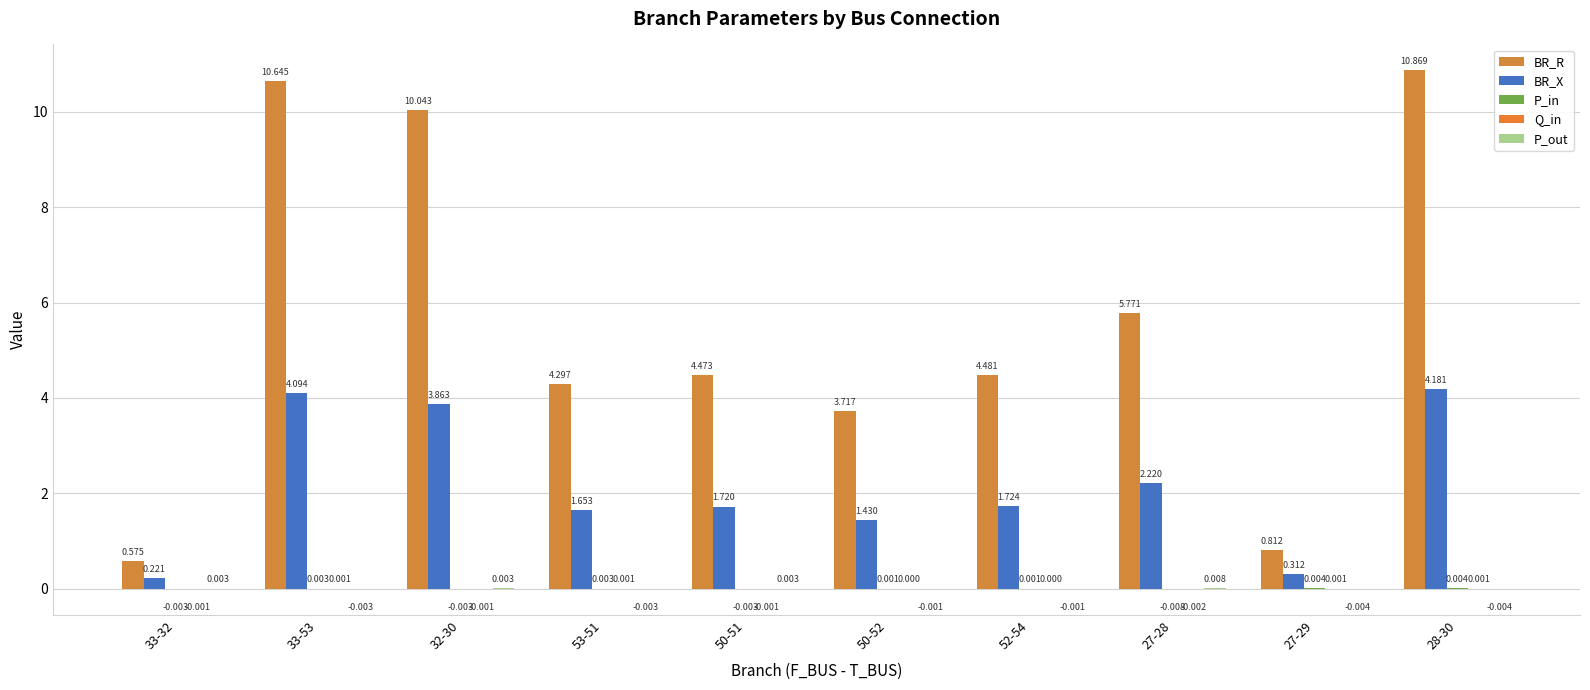

True or false: BR_R has a value of 7.7 at 50-51.

False